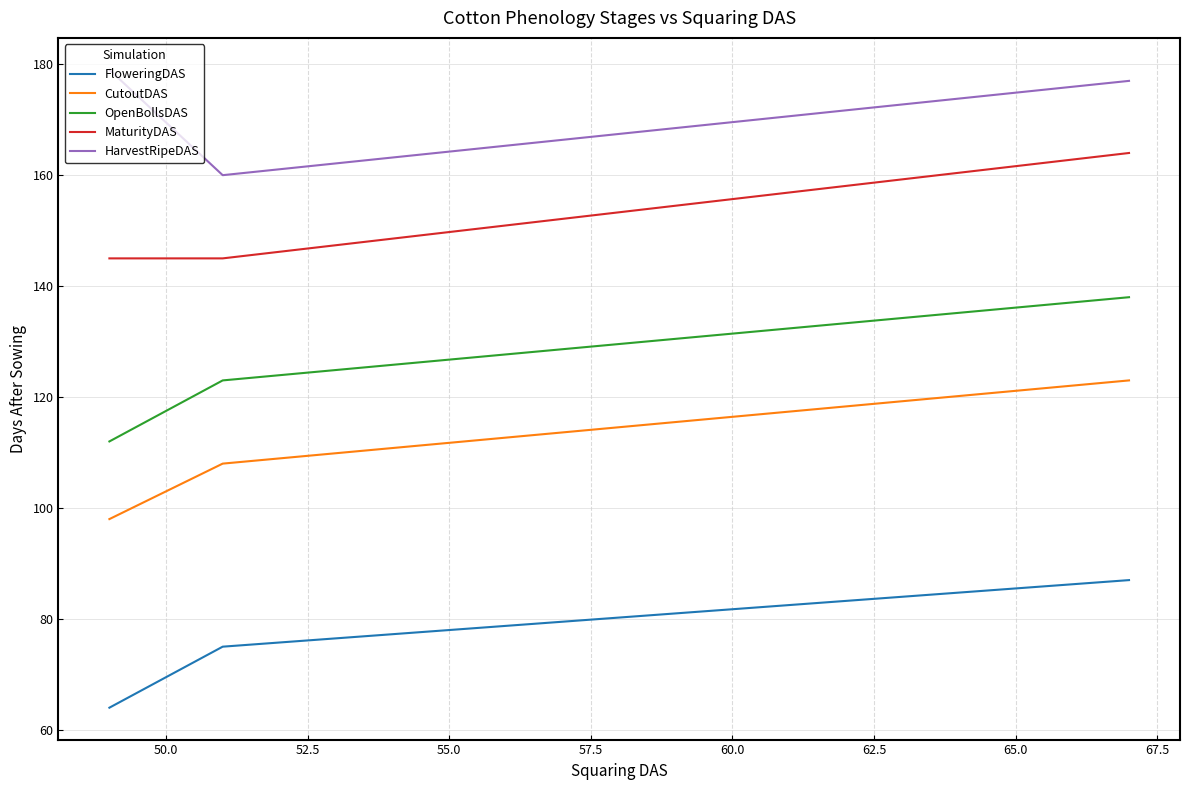

How many data points in HarvestRipeDAS are above 177?

1